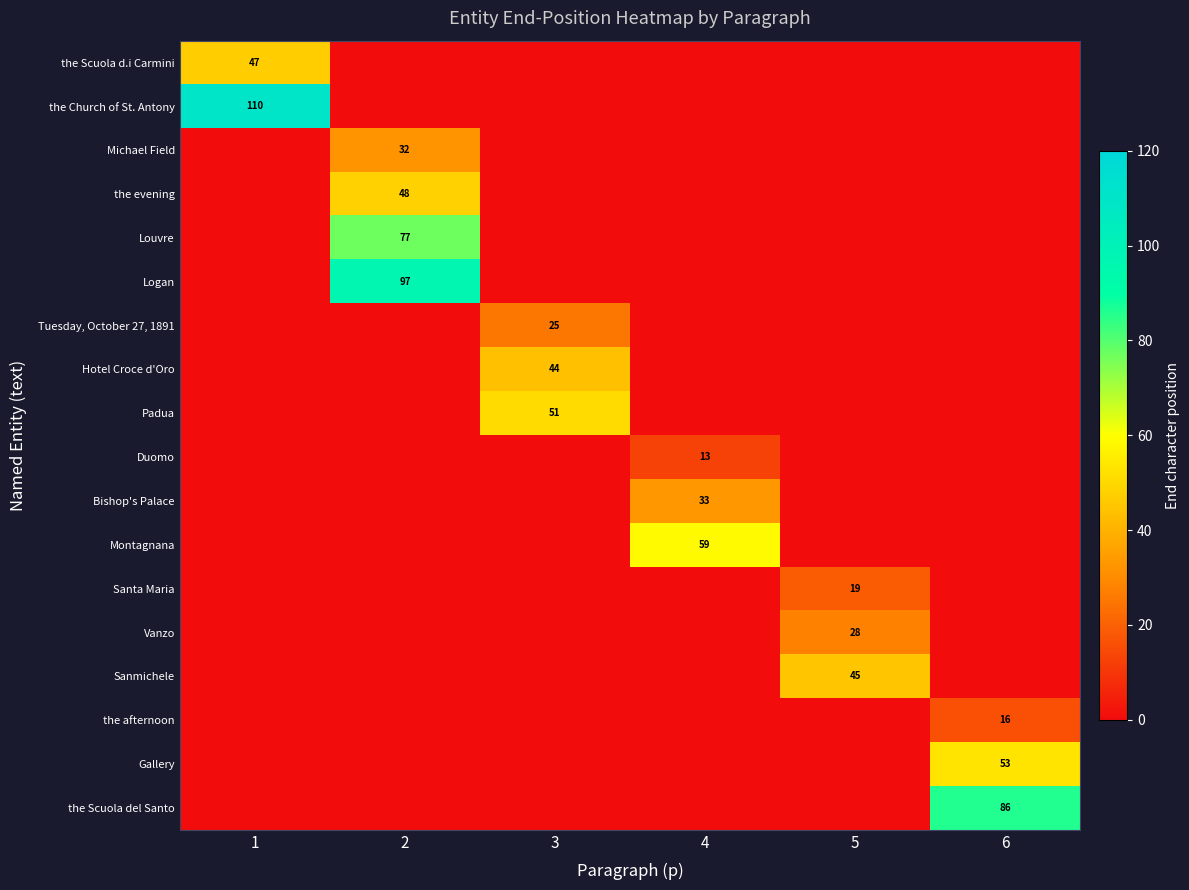

What is the total value across all series at 6?

155